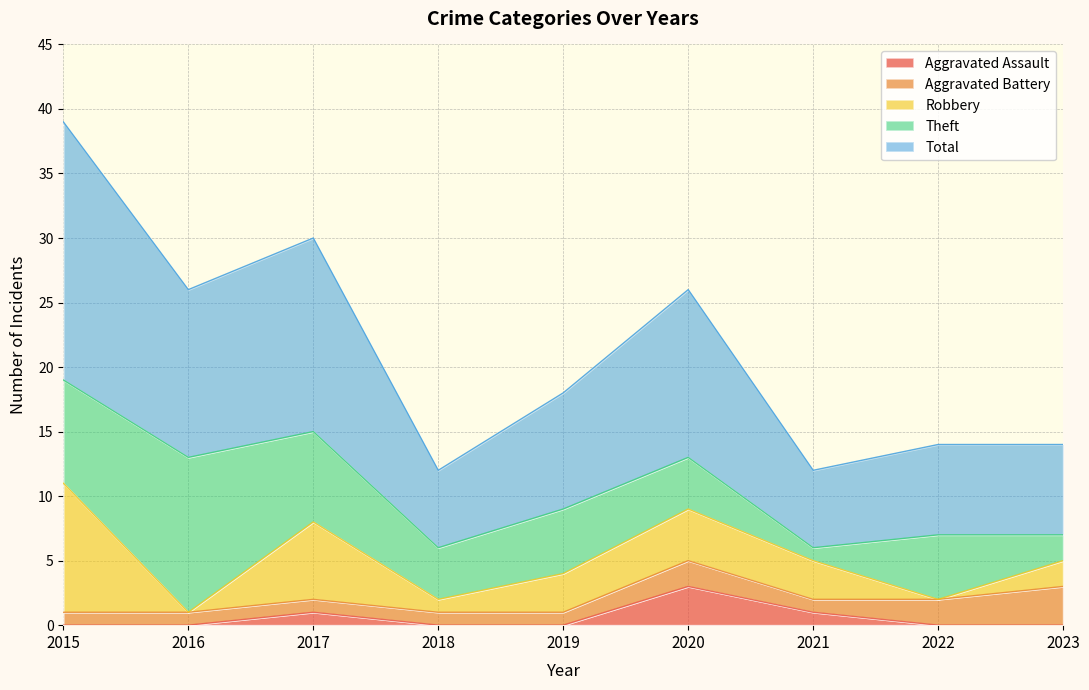

True or false: Total and Theft intersect in this chart.

False